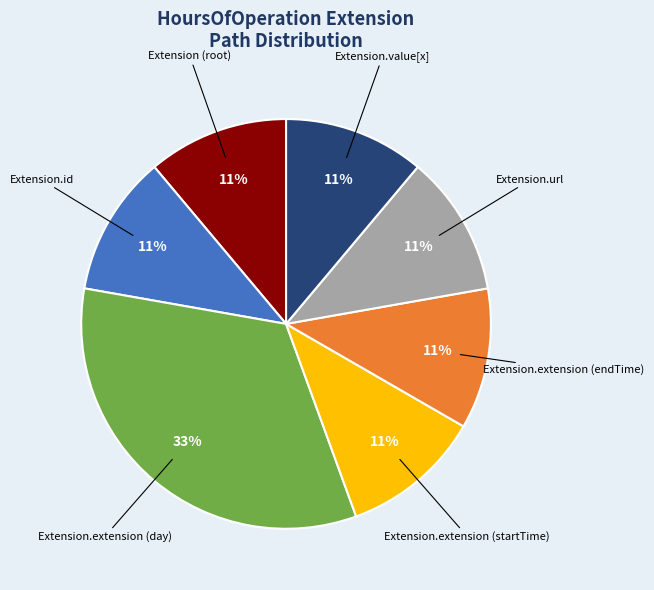

To the nearest percent, what is the difference between the largest and smallest slice percentages?

22%